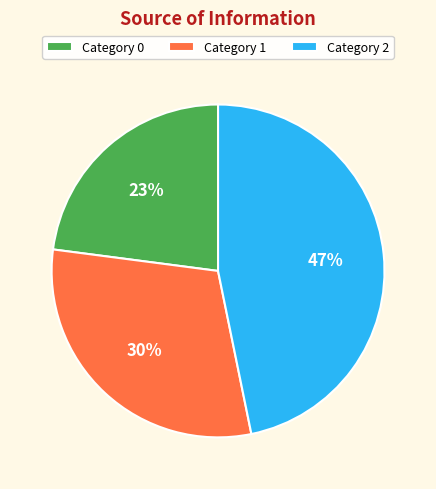

Is the sum of Category 1 and Category 2 greater than half?

Yes